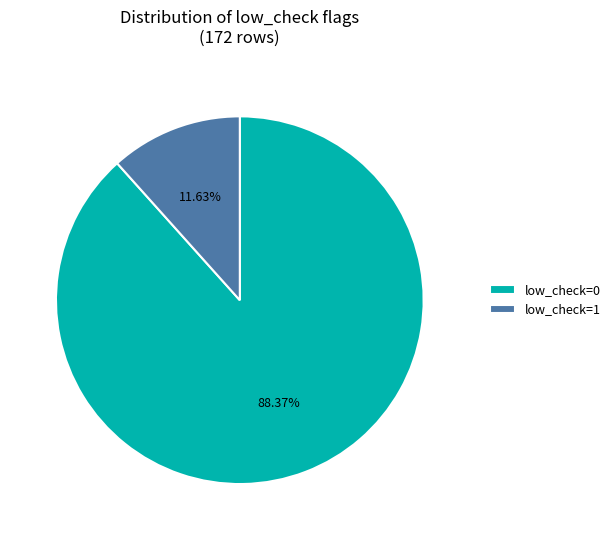

Rank the categories by value from lowest to highest.

low_check=1, low_check=0